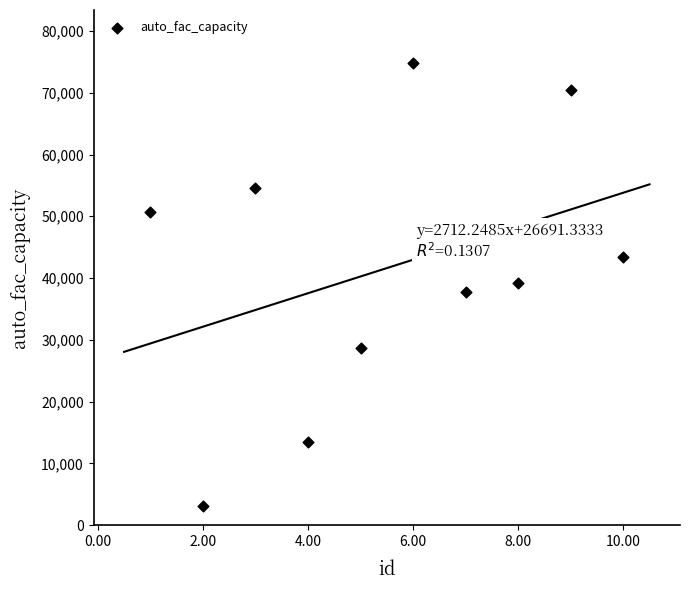

What is the average Y value?

41609